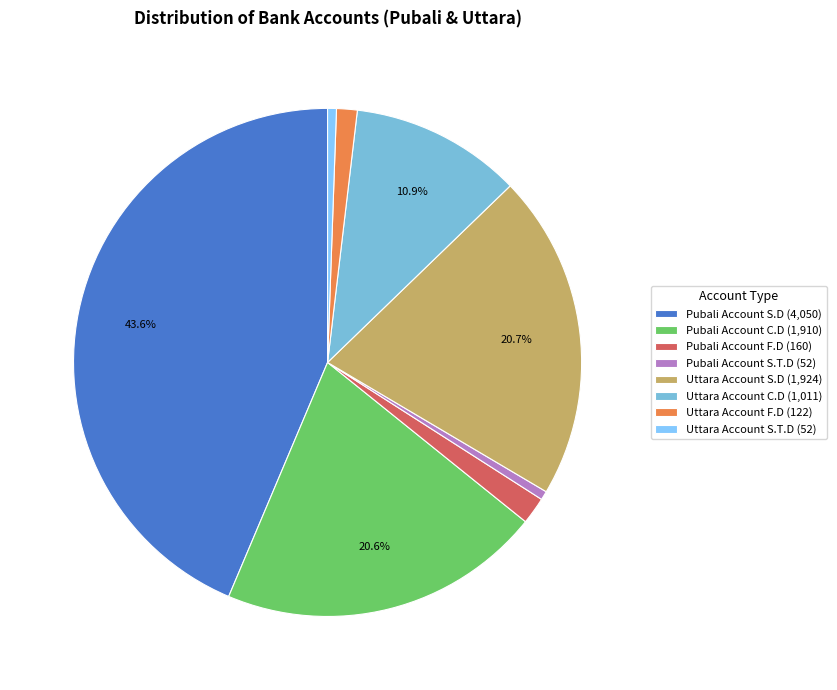

What is the largest slice in the pie chart?

Pubali Account S.D